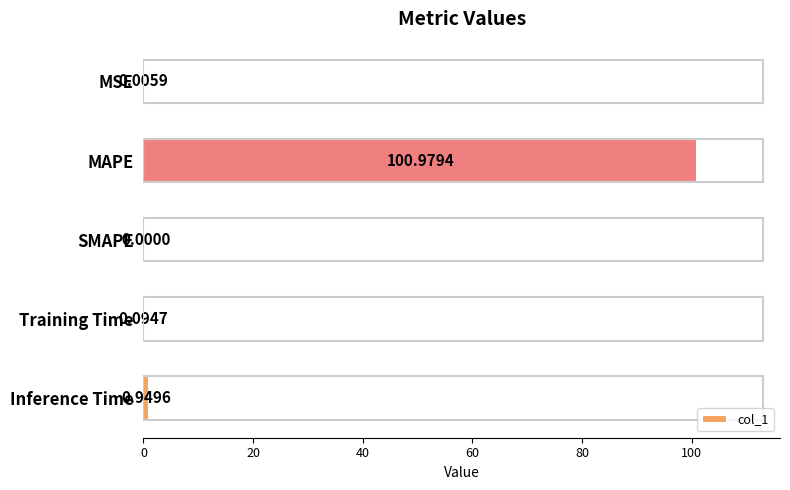

What is the sum of all values?

102.0